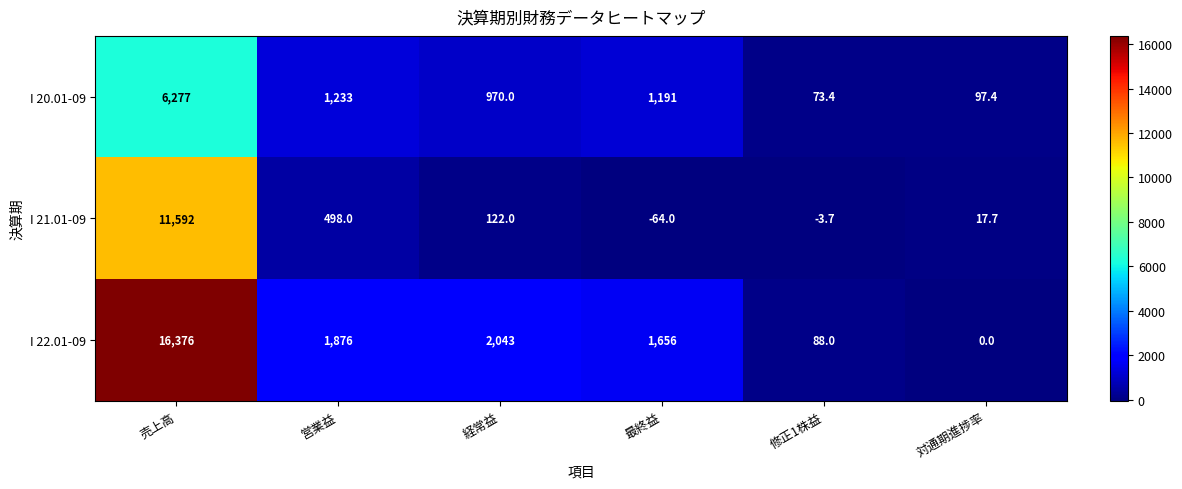

Reading right to left, transcribe all the data shown in this chart.

I 20.01-09: 97.4	73.4	1191.0	970.0	1233.0	6277.0
I 21.01-09: 17.7	-3.7	-64.0	122.0	498.0	11592.0
I 22.01-09: 0.0	88.0	1656.0	2043.0	1876.0	16376.0